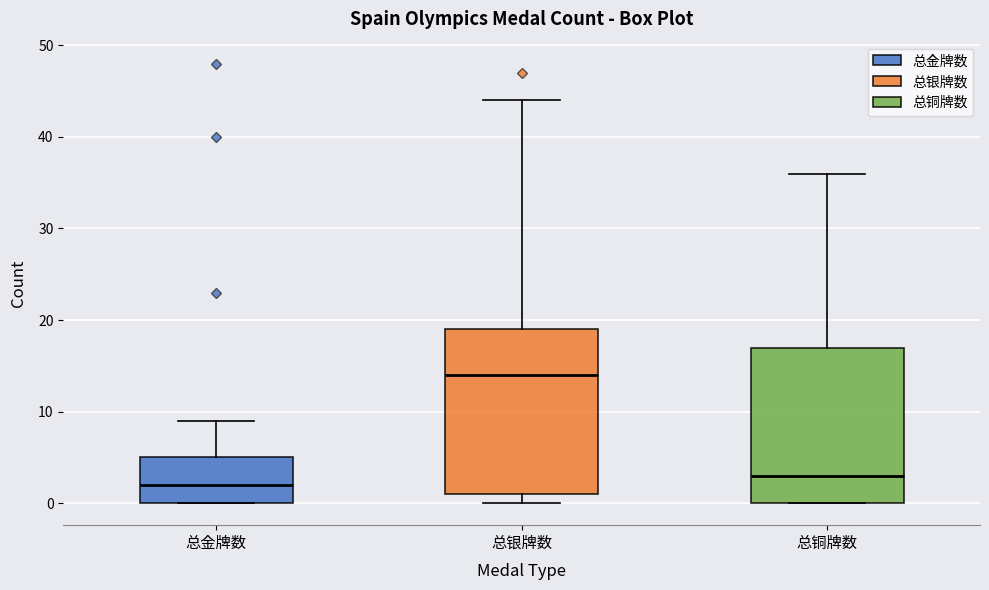

Comparing the boxes themselves (not the whiskers), which one is the tallest?

总银牌数